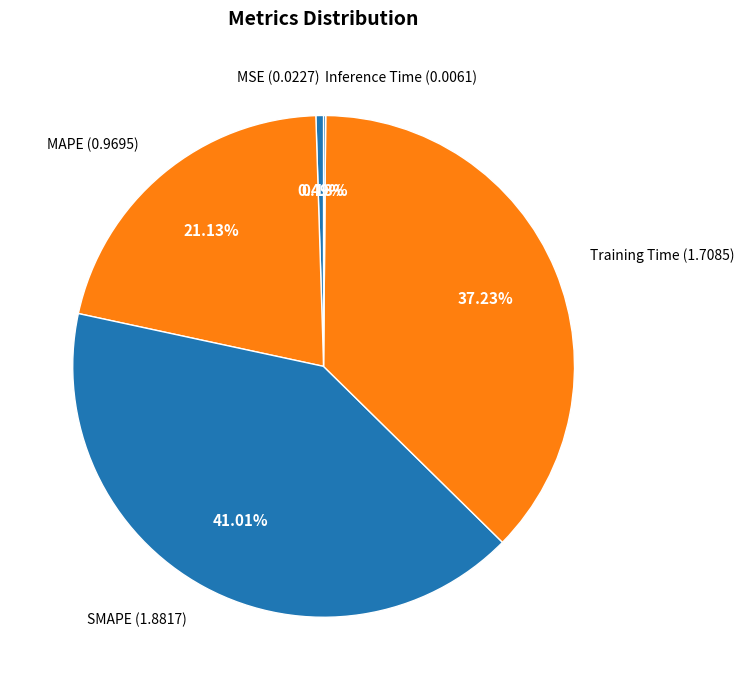

Between MAPE and SMAPE, which is larger?

SMAPE